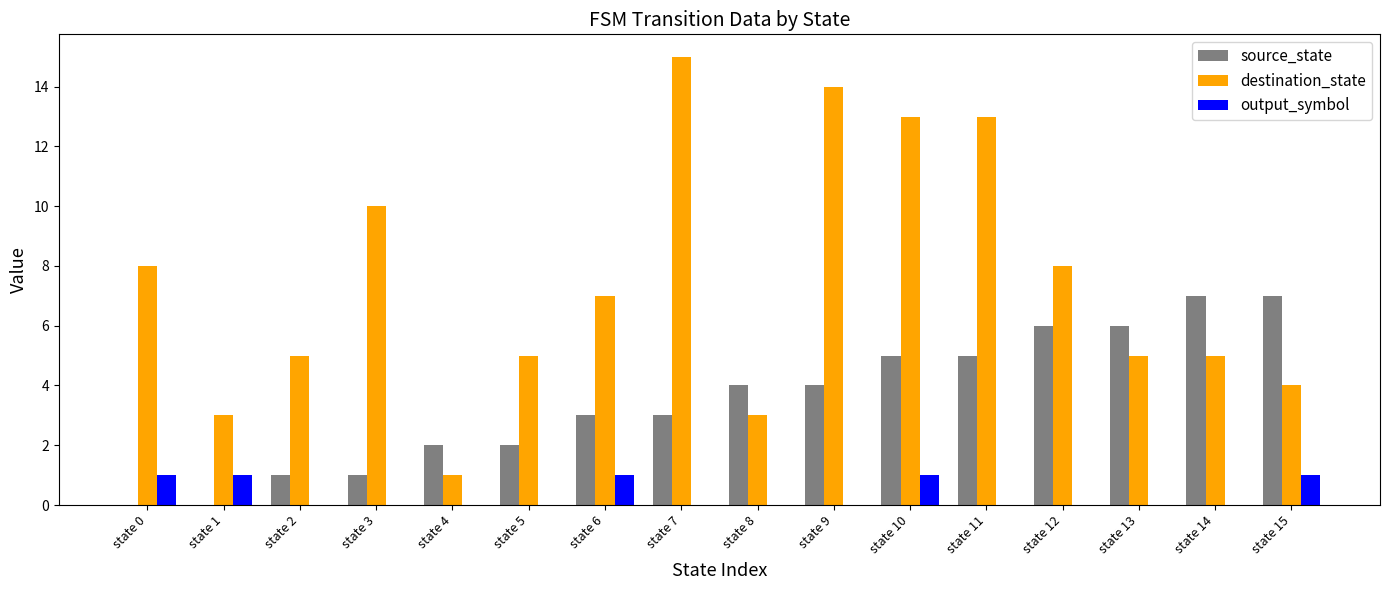

Is the value of source_state at state 9 greater than the value of output_symbol at state 0?

Yes